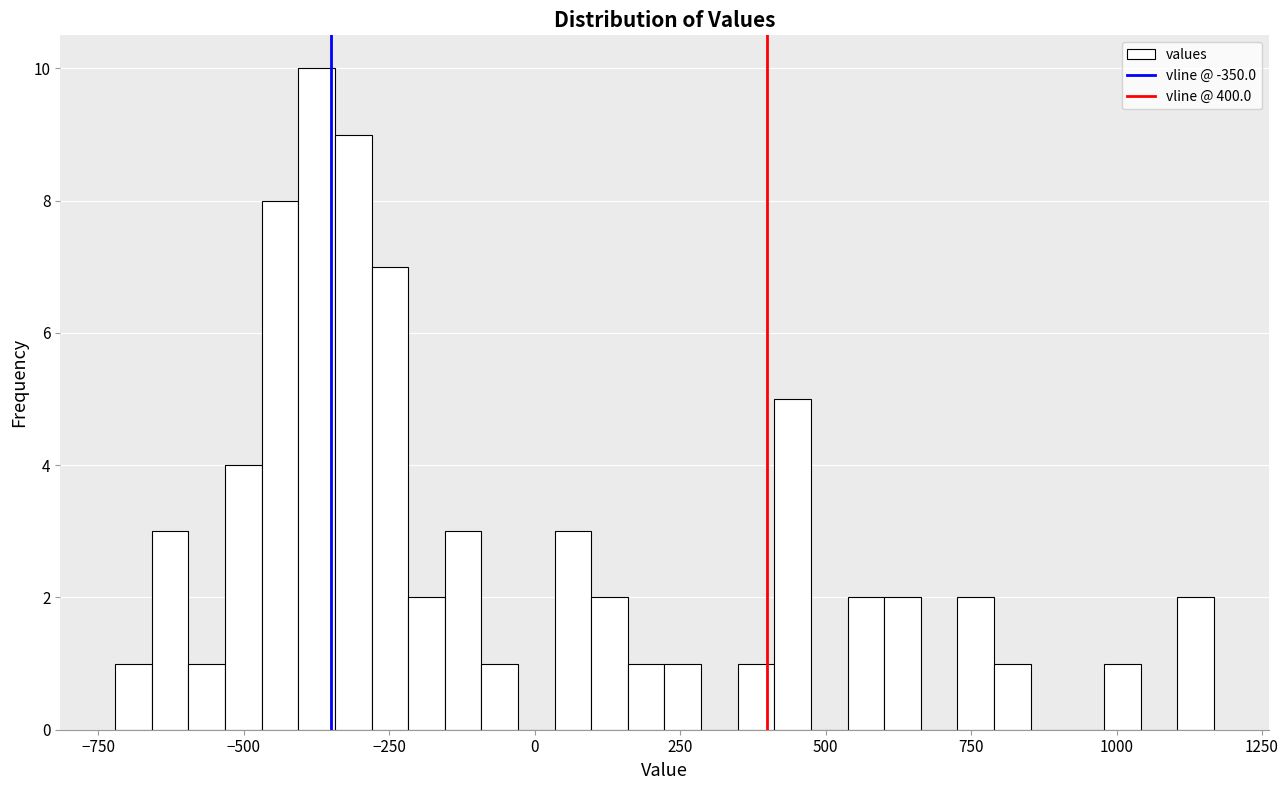

Read against the x-axis, roughly where is the centre of the tallest bar?

-350